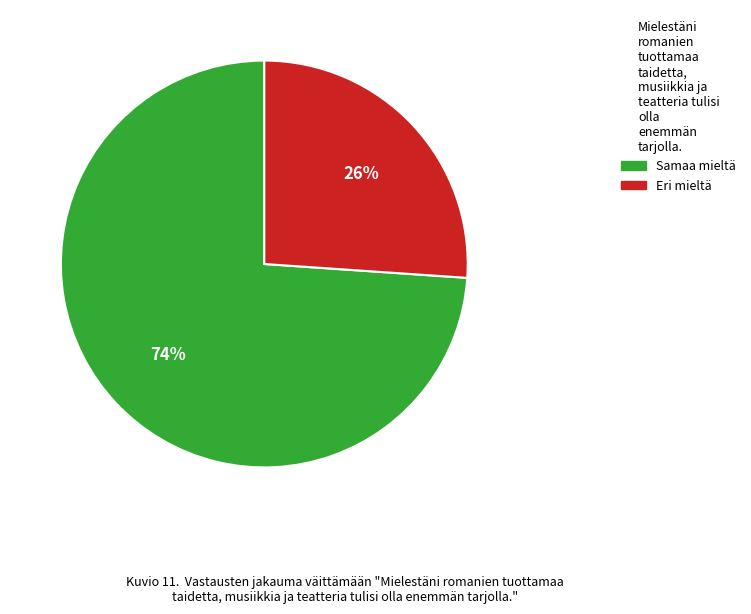

Does any single category account for the majority?

Yes